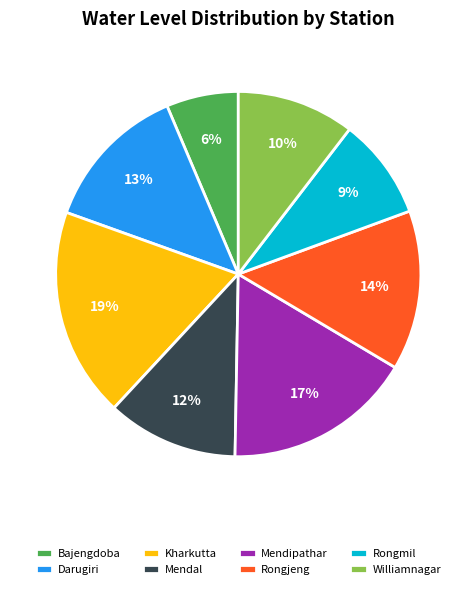

To the nearest percent, what is the combined percentage of Rongmil and Darugiri?

22%